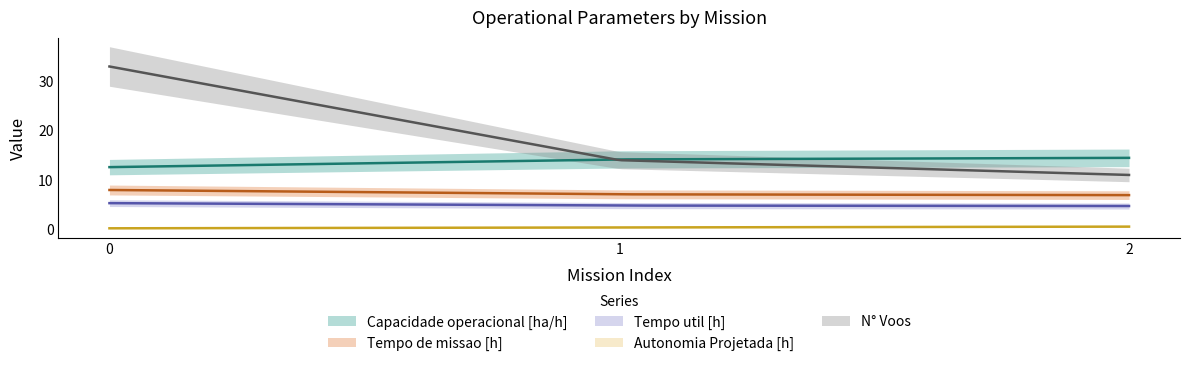

At how many categories does at least one series exceed 19?

1